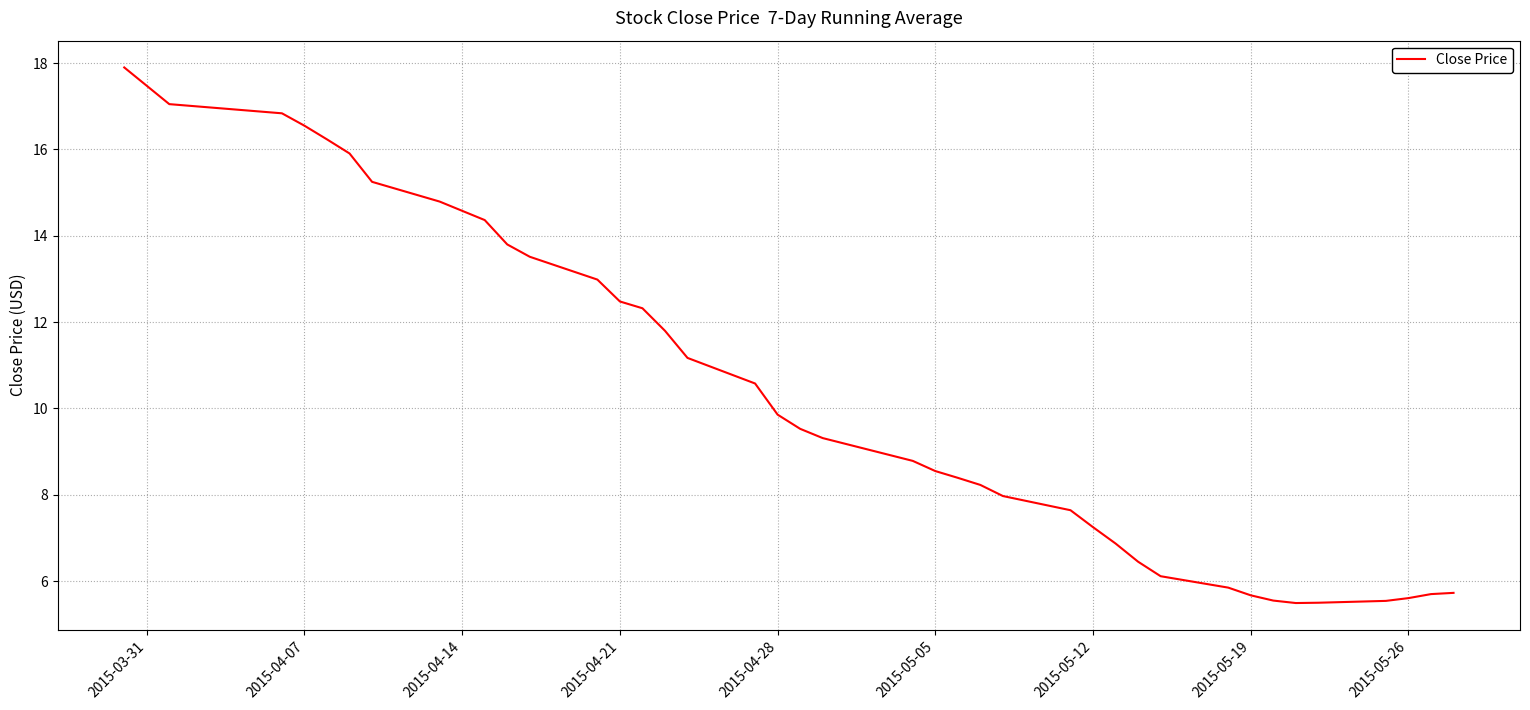

What is the greatest value displayed?

17.9